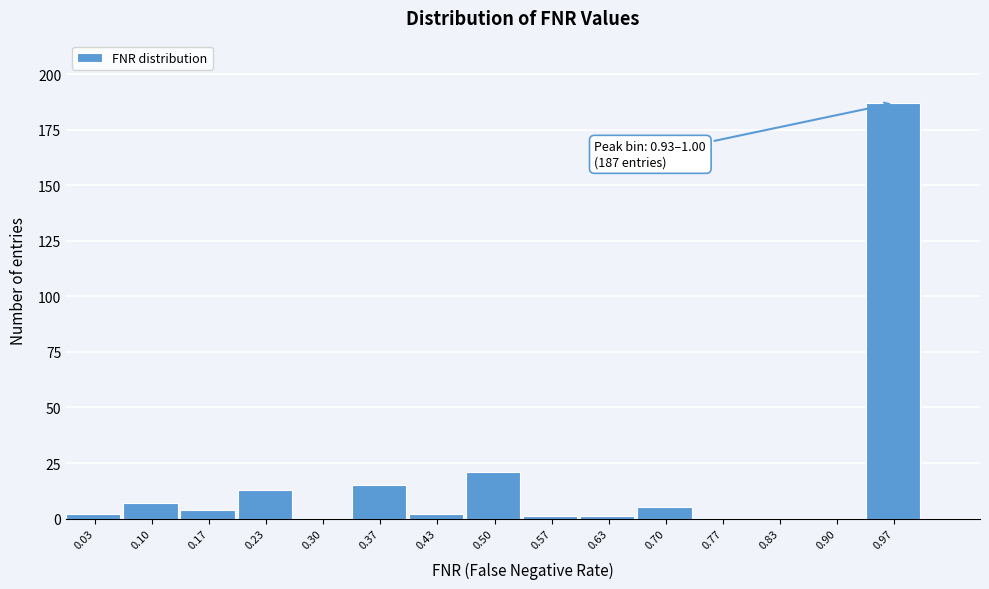

Which range on the x-axis has the tallest bar?

0.93 to 1.00